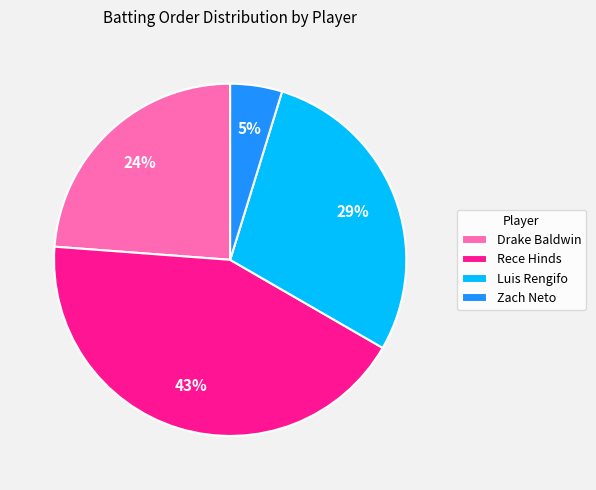

To the nearest percent, what is the average slice percentage?

25%